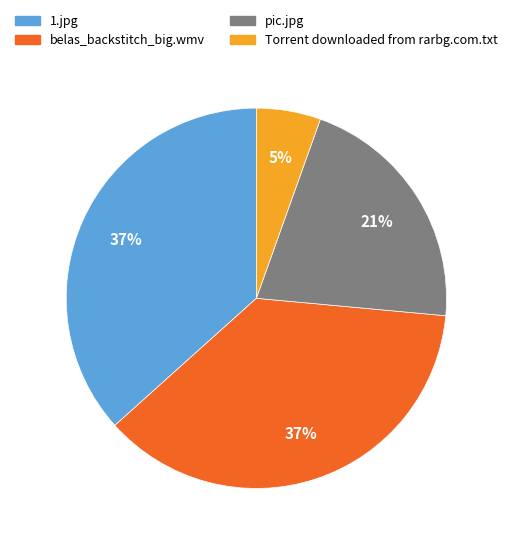

To the nearest percent, what is the combined percentage of Torrent downloaded from rarbg.com.txt and 1.jpg?

42%